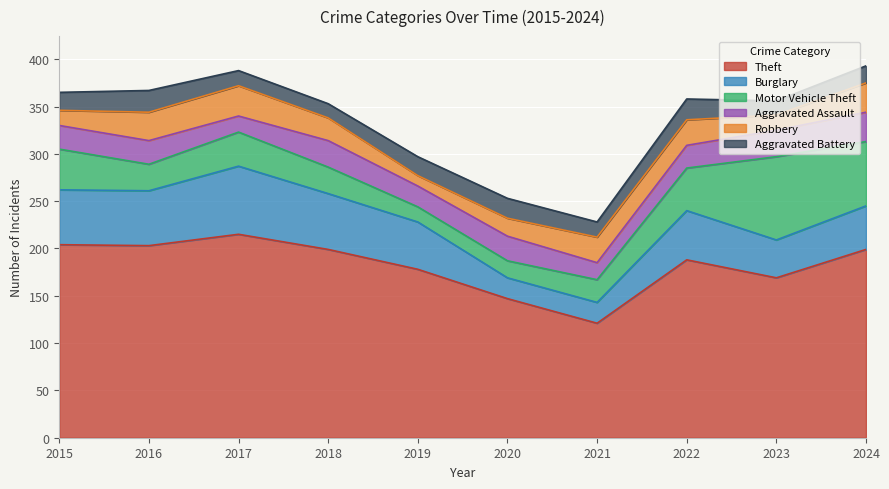

How many distinct data groups are displayed?

6